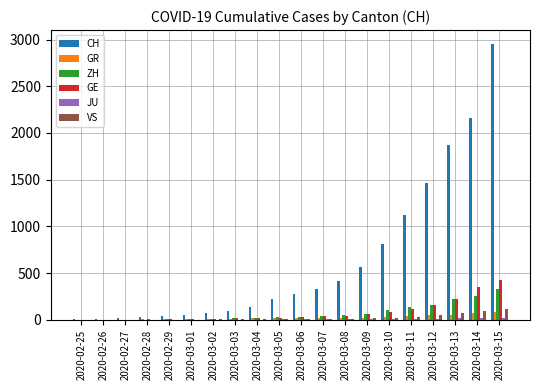

Which category has the highest value across all series?

2020-03-15